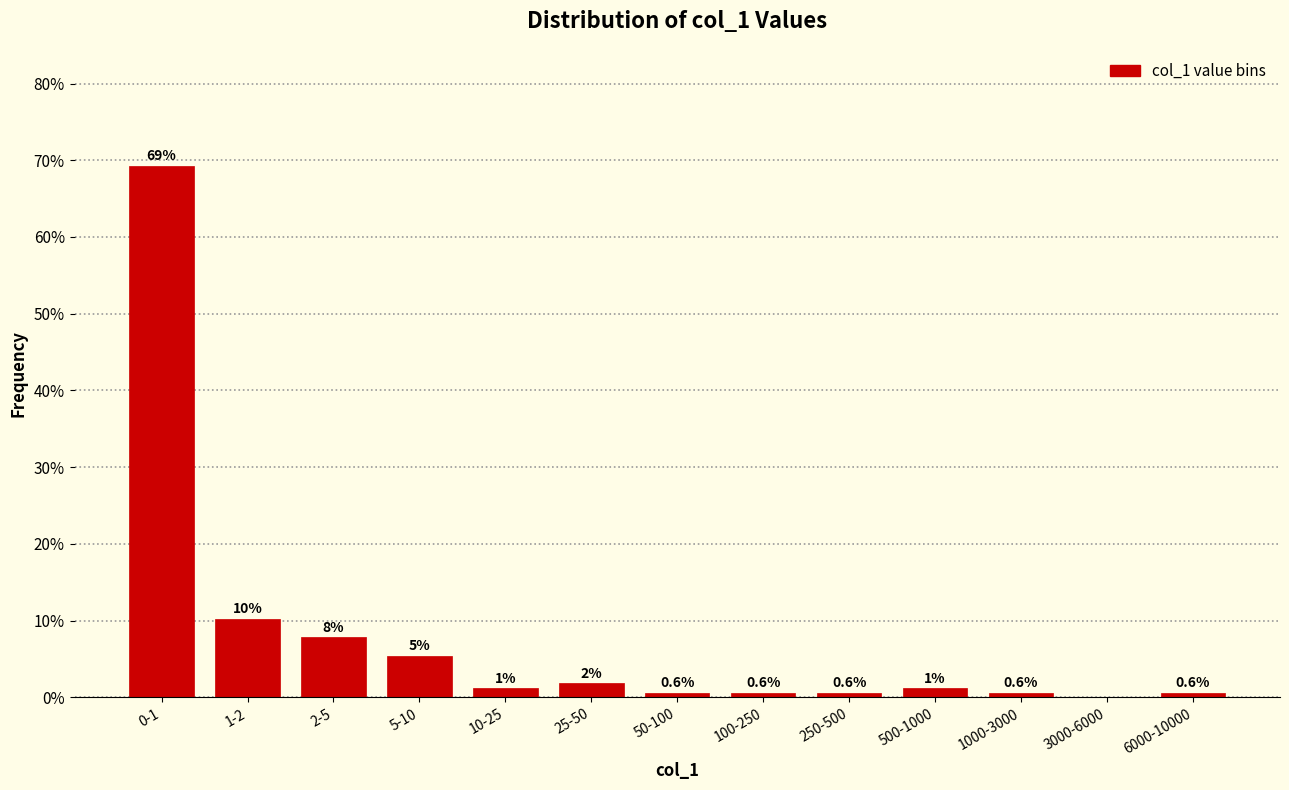

Reading left to right, transcribe all the data shown in this chart.

0-1=69.3	1-2=10.2	2-5=7.8	5-10=5.4	10-25=1.2	25-50=1.8	50-100=0.6	100-250=0.6	250-500=0.6	500-1000=1.2	1000-3000=0.6	3000-6000=0.0	6000-10000=0.6